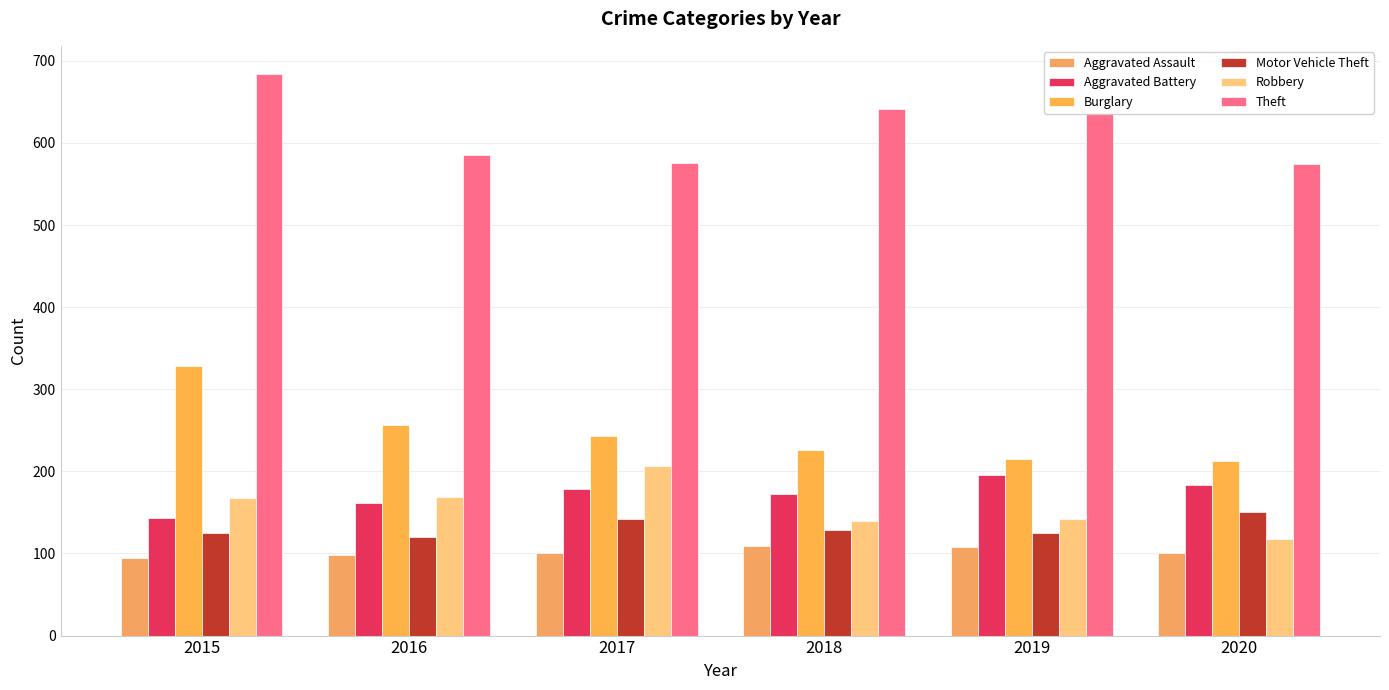

Are the bars horizontal?

No